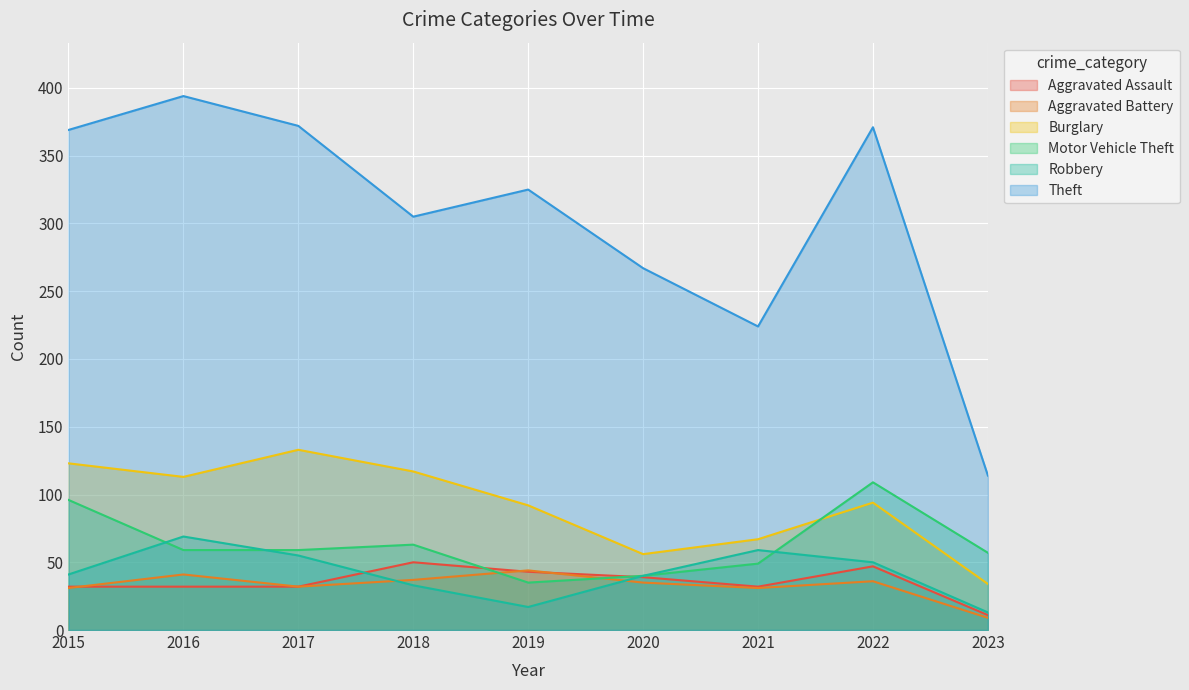

At how many categories does at least one series exceed 352?

4